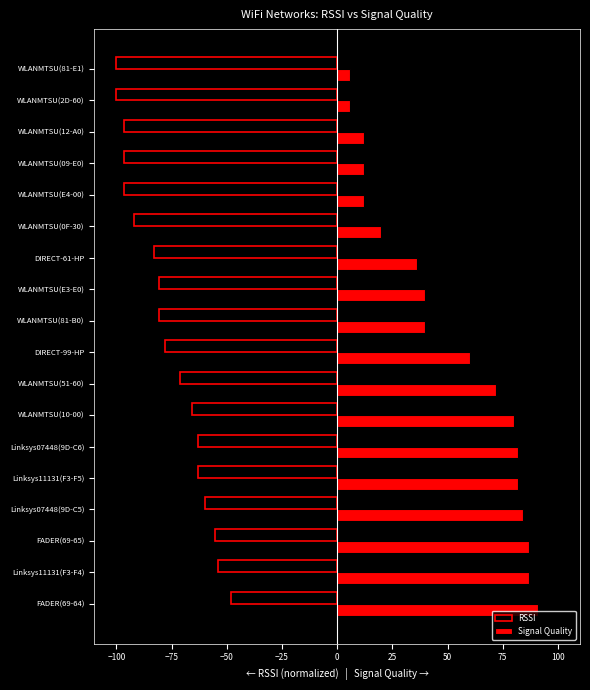

What is the smallest value displayed?

-100.0